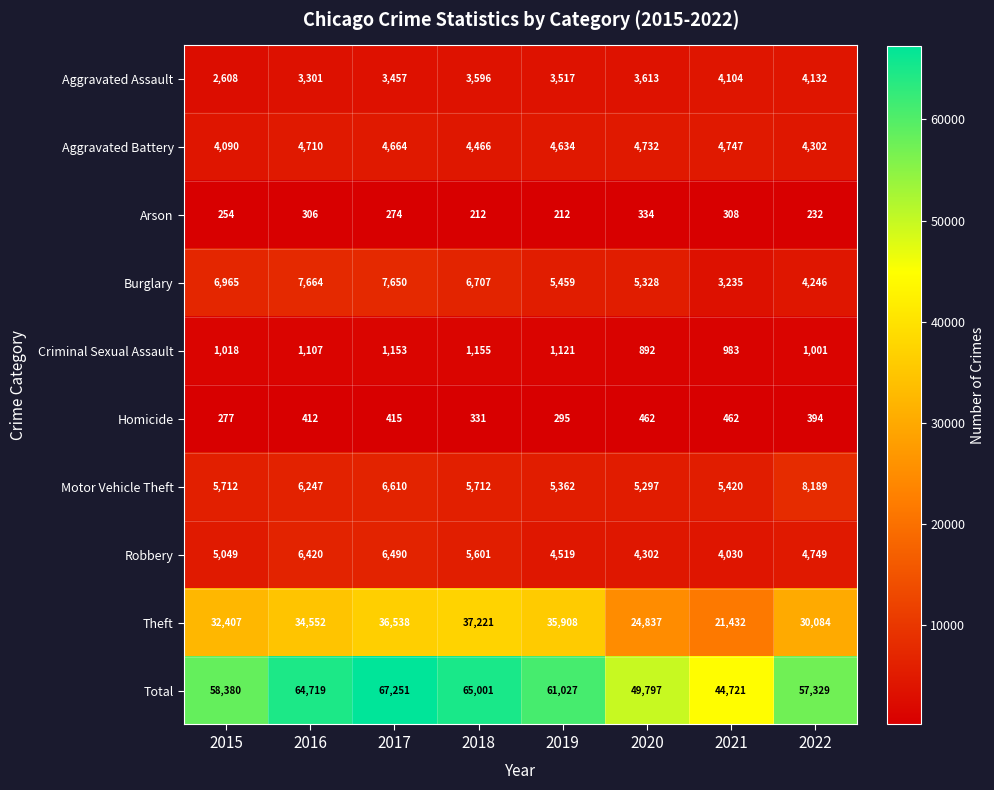

At which label is Theft closest to 29326?

2022